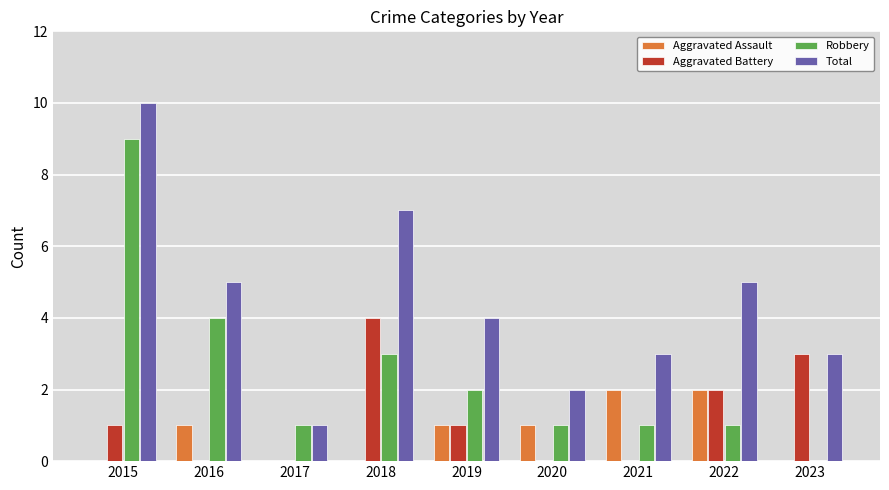

Reading left to right, extract all data points from this chart.

Aggravated Assault: 2015=0	2016=1	2017=0	2018=0	2019=1	2020=1	2021=2	2022=2	2023=0
Aggravated Battery: 2015=1	2016=0	2017=0	2018=4	2019=1	2020=0	2021=0	2022=2	2023=3
Robbery: 2015=9	2016=4	2017=1	2018=3	2019=2	2020=1	2021=1	2022=1	2023=0
Total: 2015=10	2016=5	2017=1	2018=7	2019=4	2020=2	2021=3	2022=5	2023=3